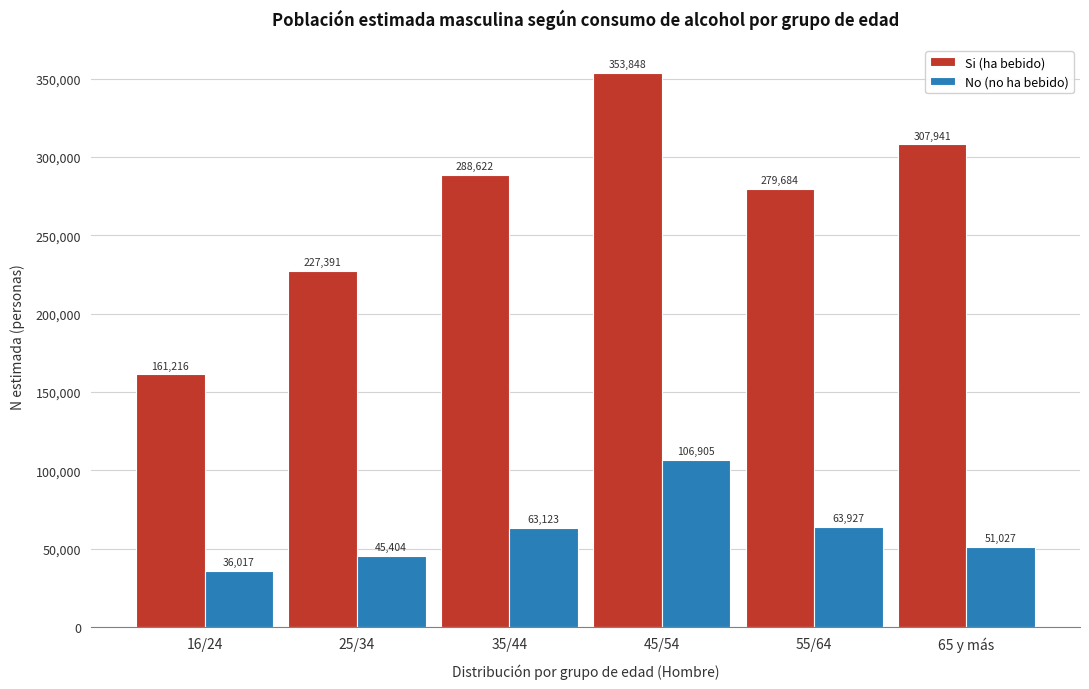

Reading right to left, list all the values displayed in this chart.

Si (ha bebido): 307941	279684	353848	288622	227391	161216
No (no ha bebido): 51027	63927	106905	63123	45404	36017